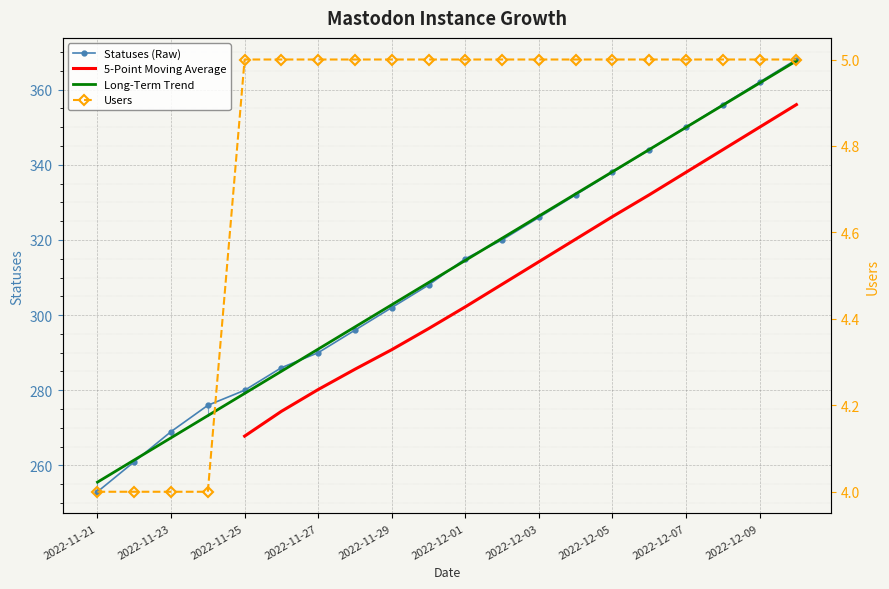

What is the sum of the statuses values at 2022-11-30 and 2022-11-27?

598